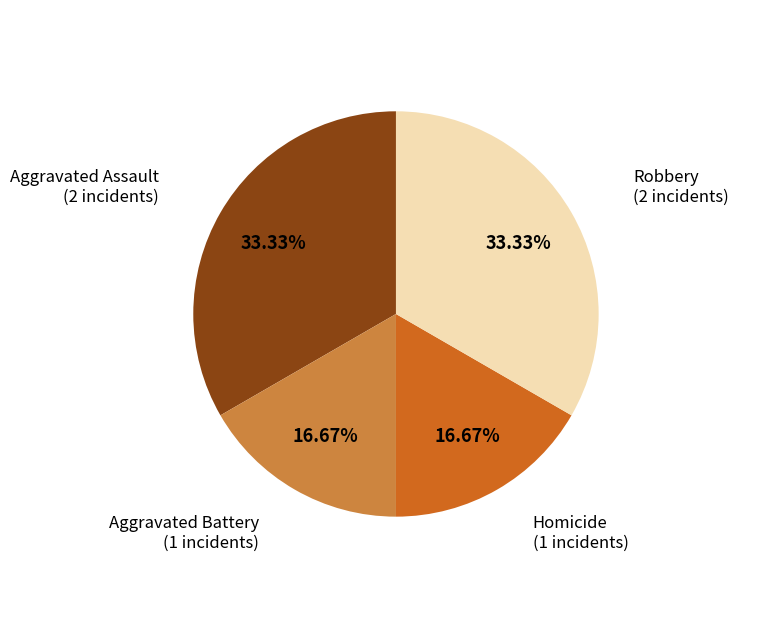

How many slices are in this pie chart?

4